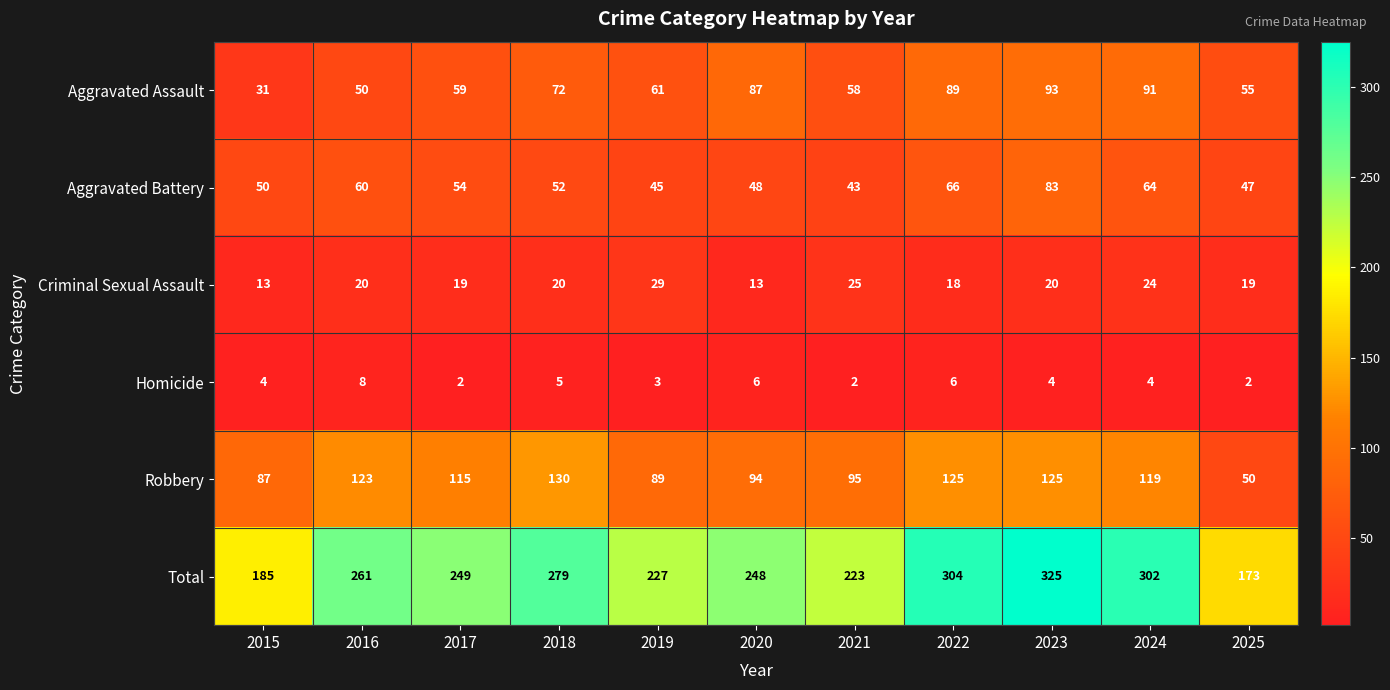

At which label is Total closest to 249?

2017